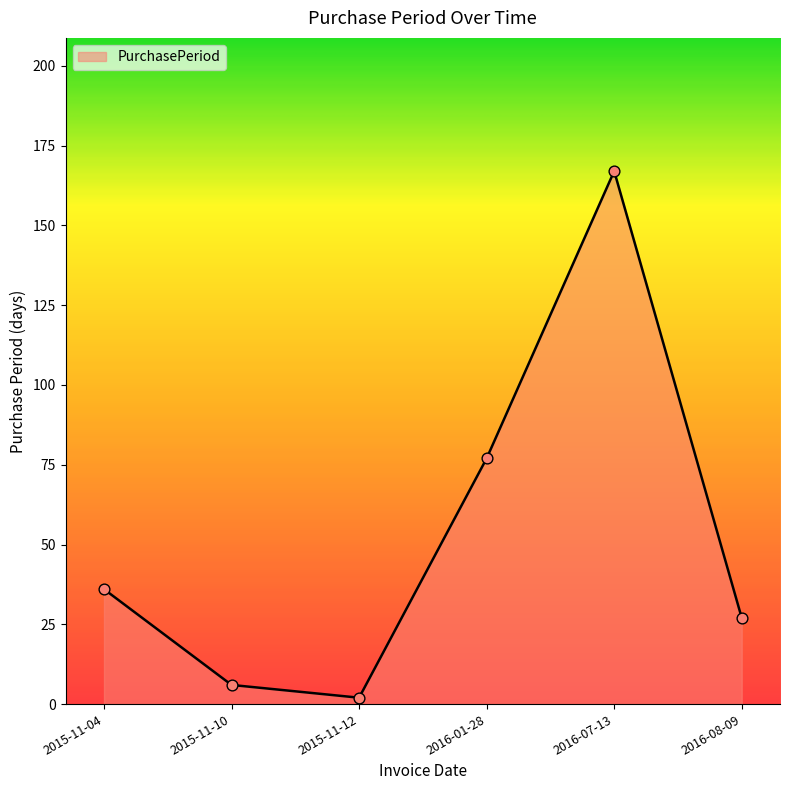

Which has a higher value, 2016-08-09 or 2016-07-13?

2016-07-13